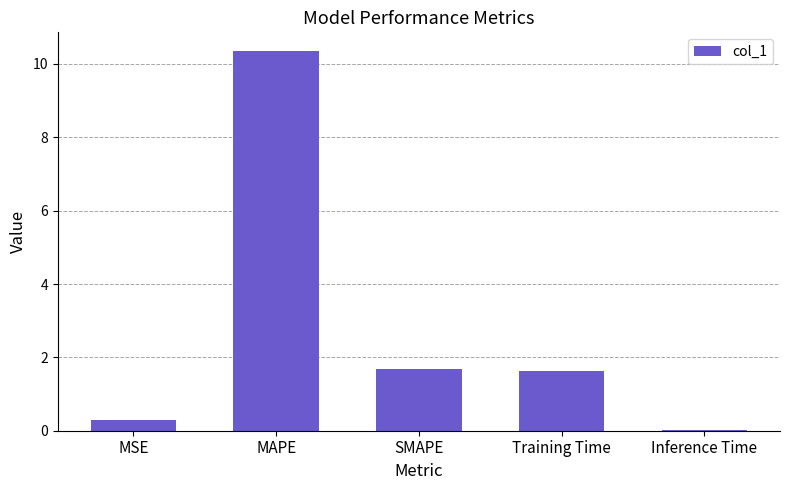

What is the sum of all values?

14.0